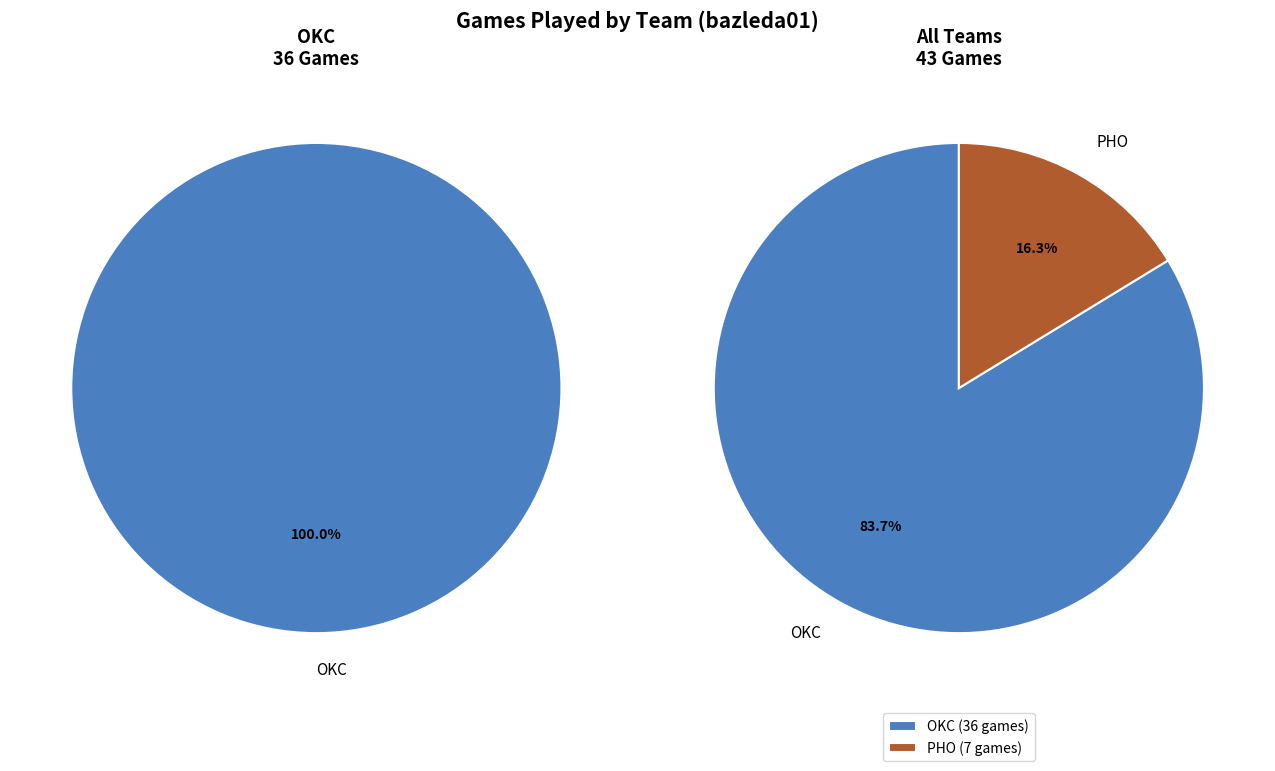

Count the number of slices in the pie.

3